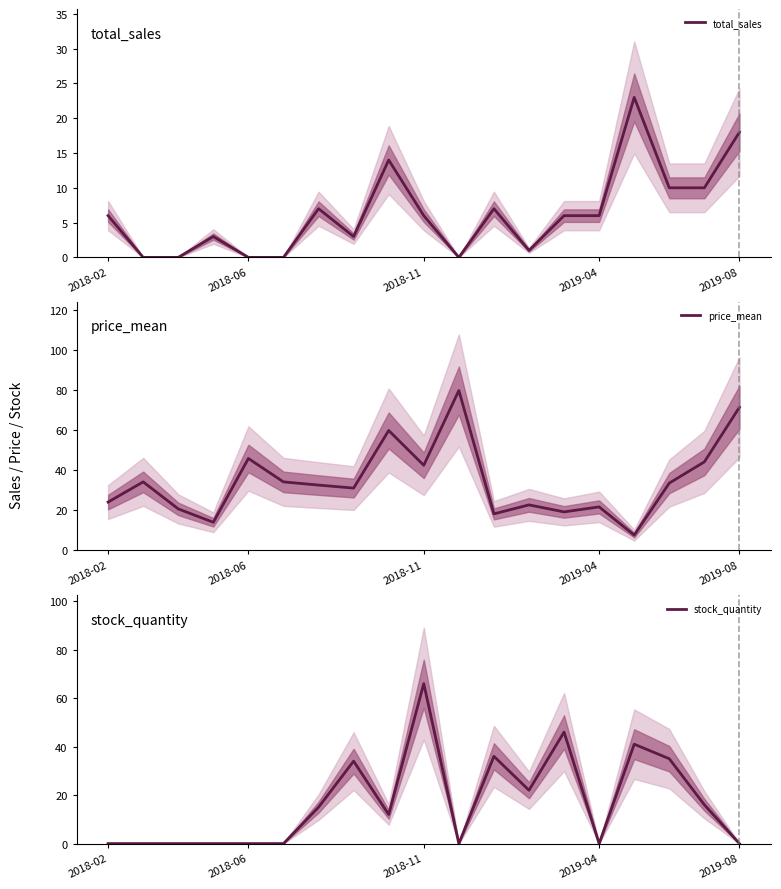

What is the sum of the price_mean values at 12 and 13?

42.1